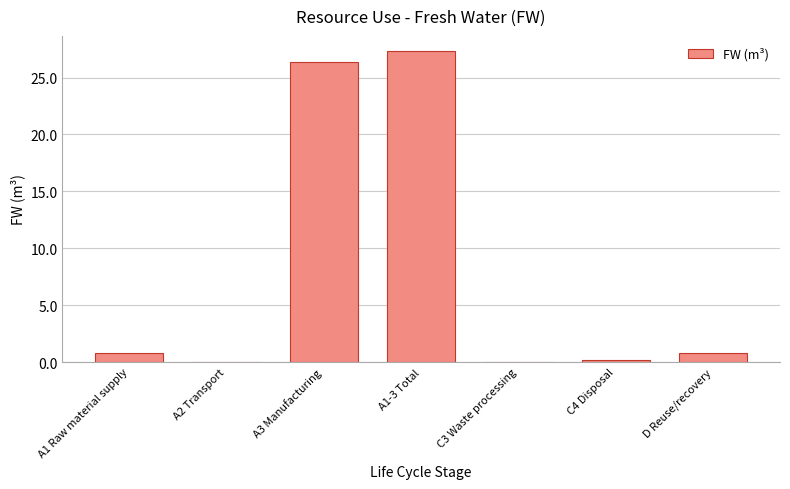

What is the change in value from A1 Raw material supply to A1-3 Total?

+26.5